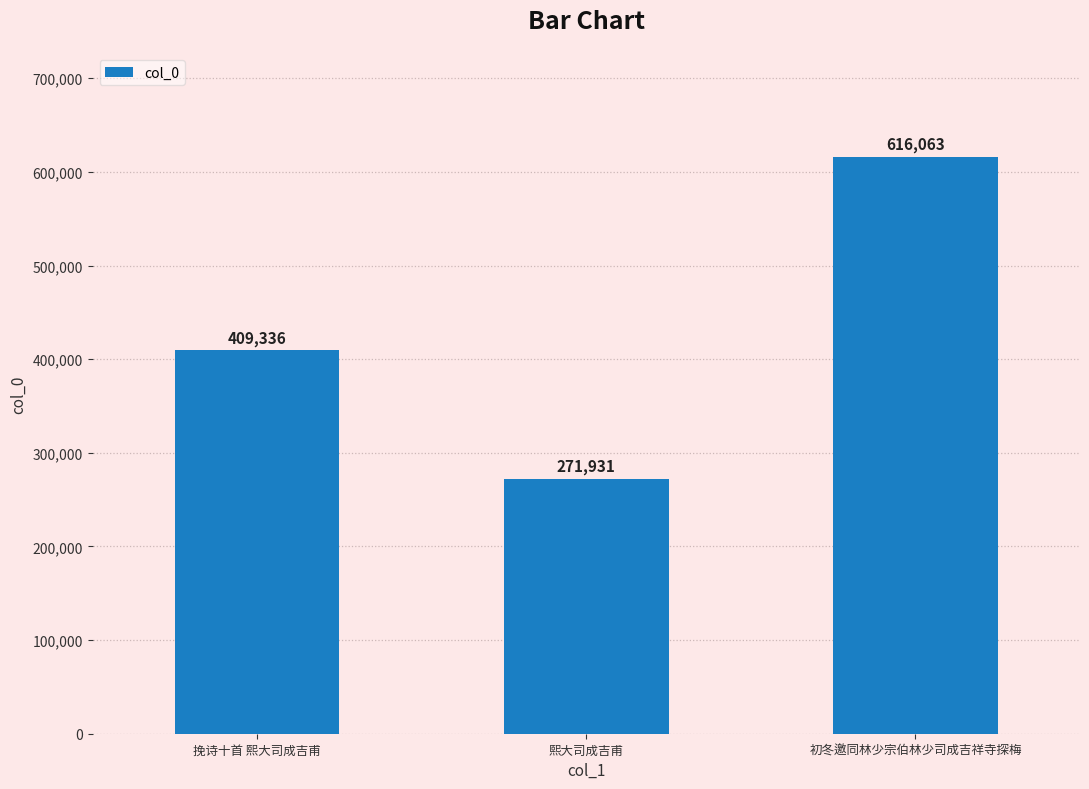

Which label corresponds to the largest value in the chart?

初冬邀同林少宗伯林少司成吉祥寺探梅